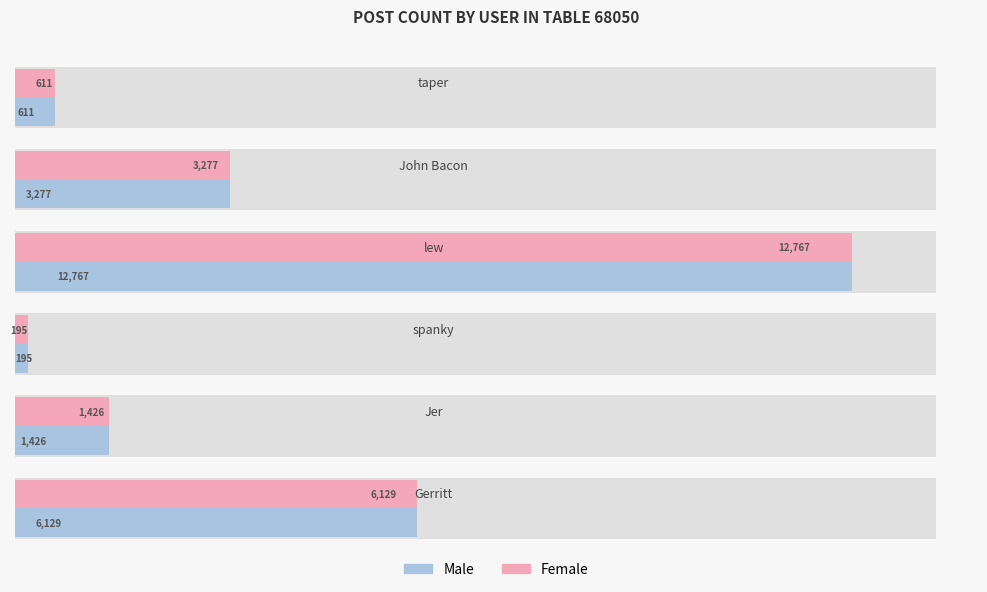

Is the value of Male at 4000 greater than the value of Female at 0?

No